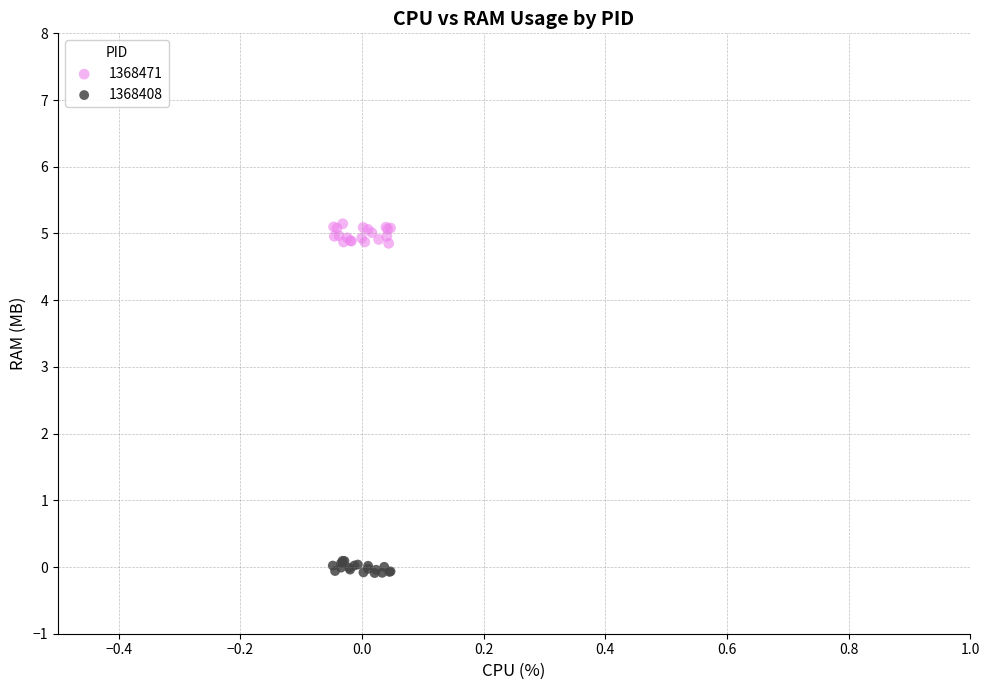

Which series has the largest Y range (max minus min)?

1368471